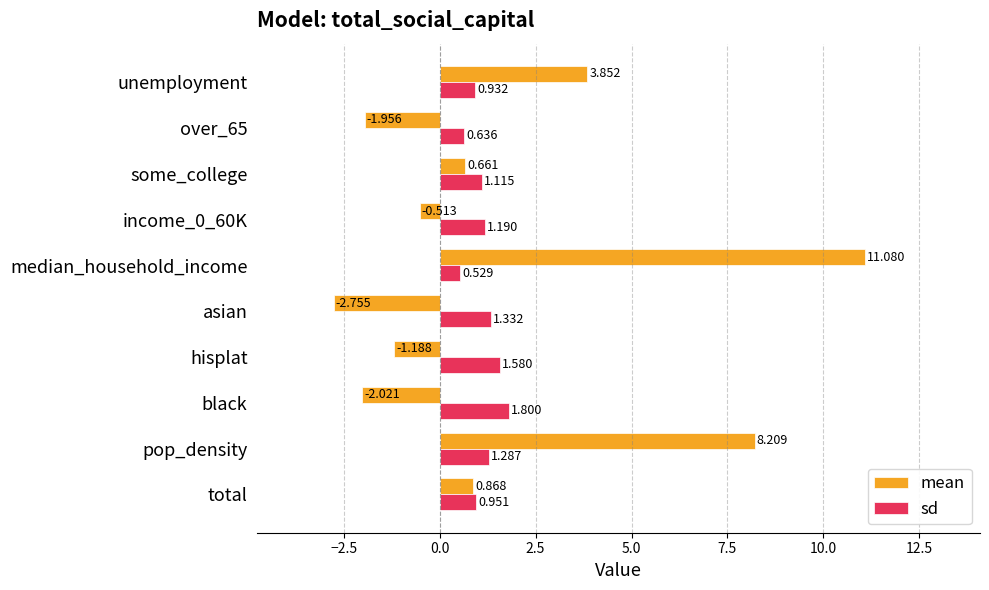

List the series in order of their peak value, lowest first.

sd, mean